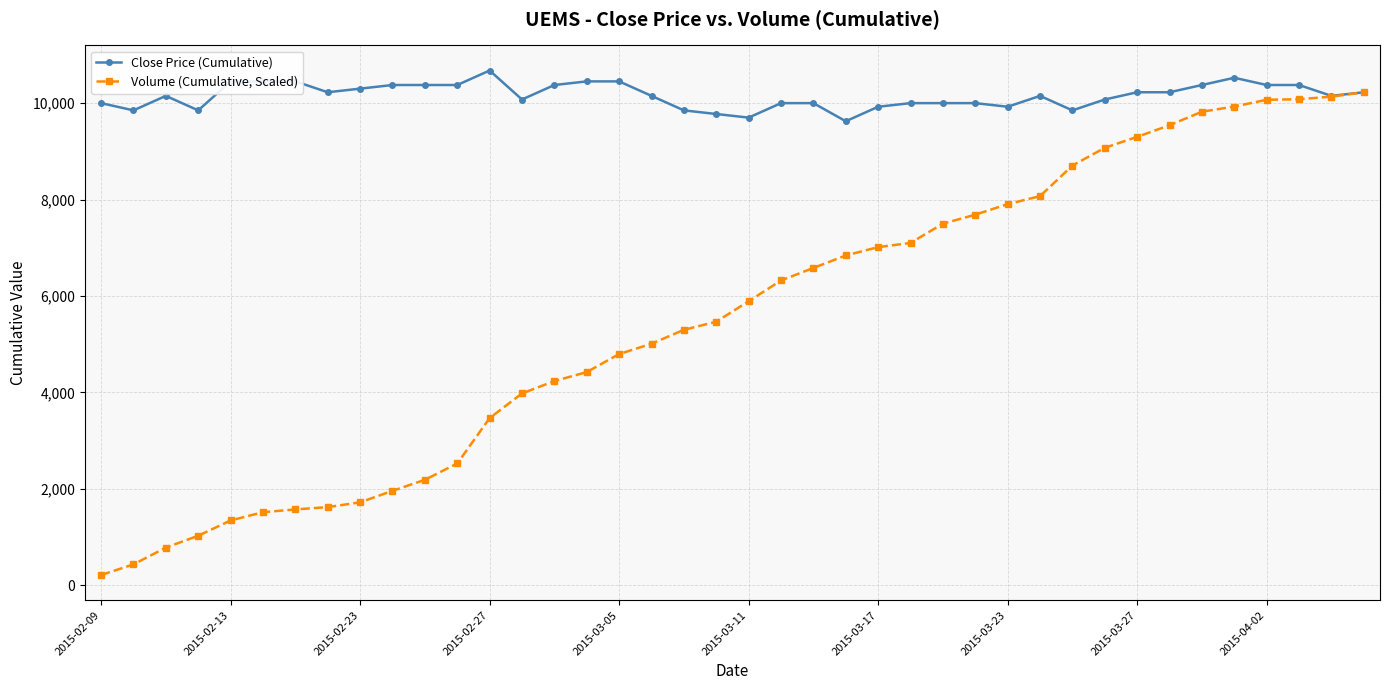

Which series has the largest total across all categories?

Close Price (Cumulative)